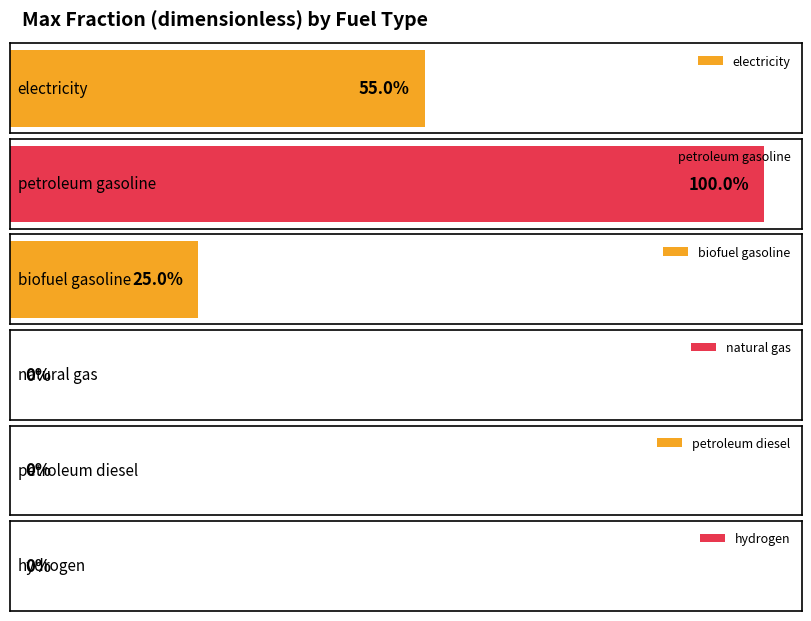

What is the value of the electricity bar at the 2nd from the left?

0.6